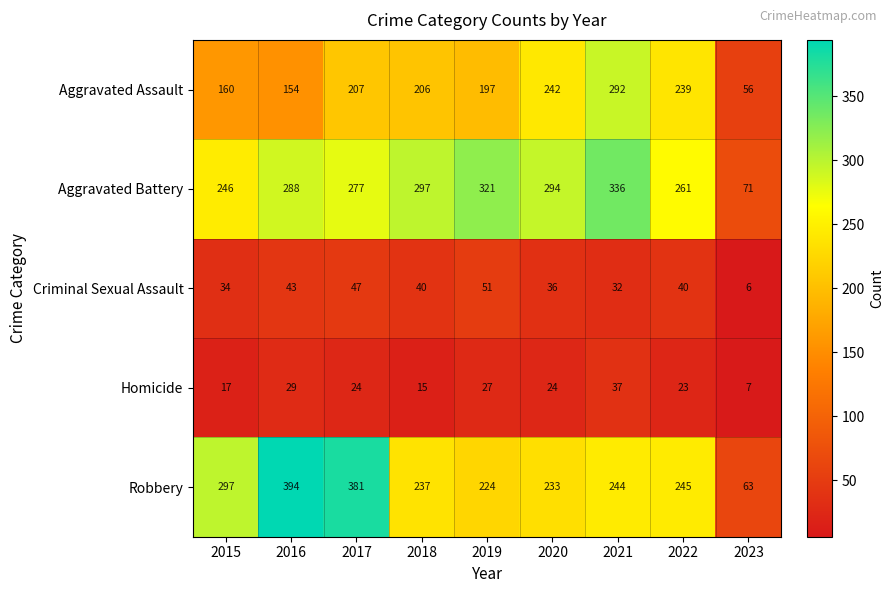

What is the difference between the Criminal Sexual Assault values at 2017 and 2015?

13